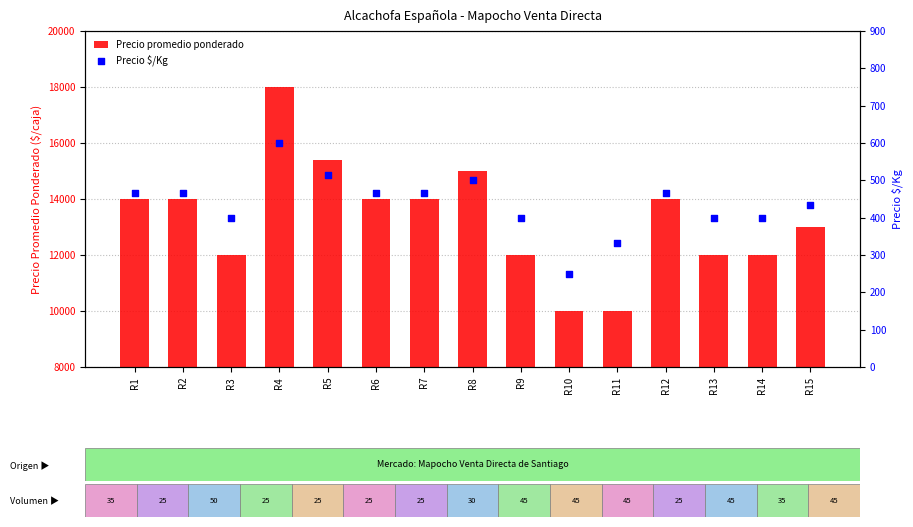

Which series reaches the maximum Y coordinate?

Precio promedio ponderado